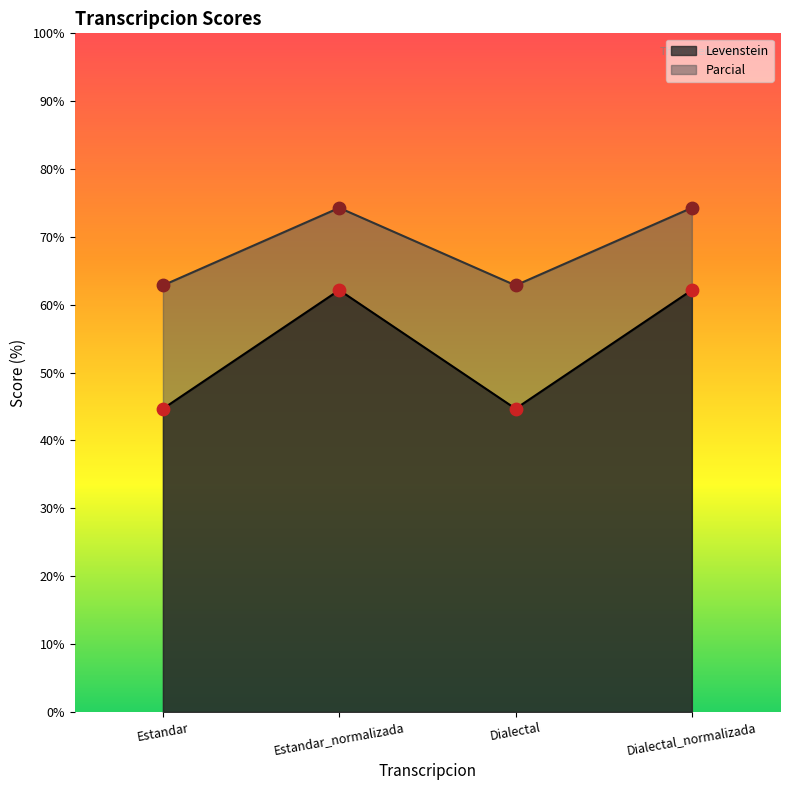

What are all the series names shown in the legend?

Levenstein, Parcial